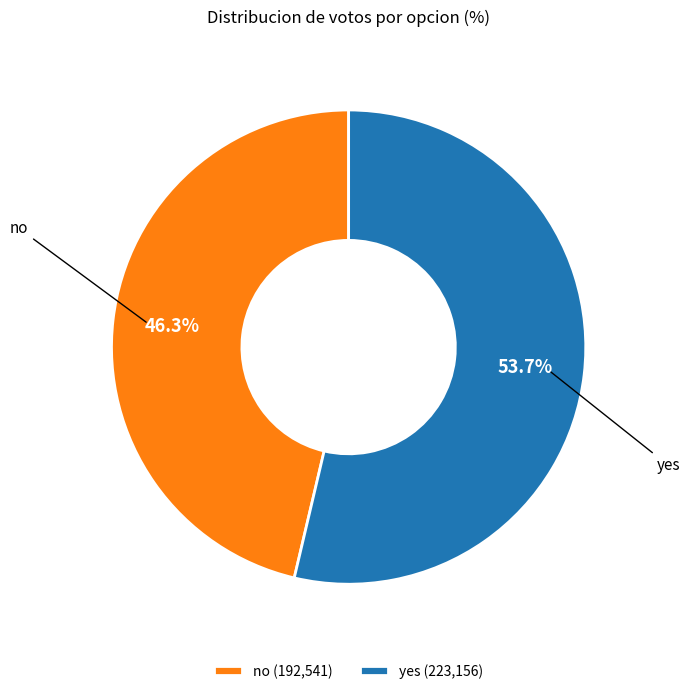

Approximately how many times larger is the value at yes compared to no?

1.2